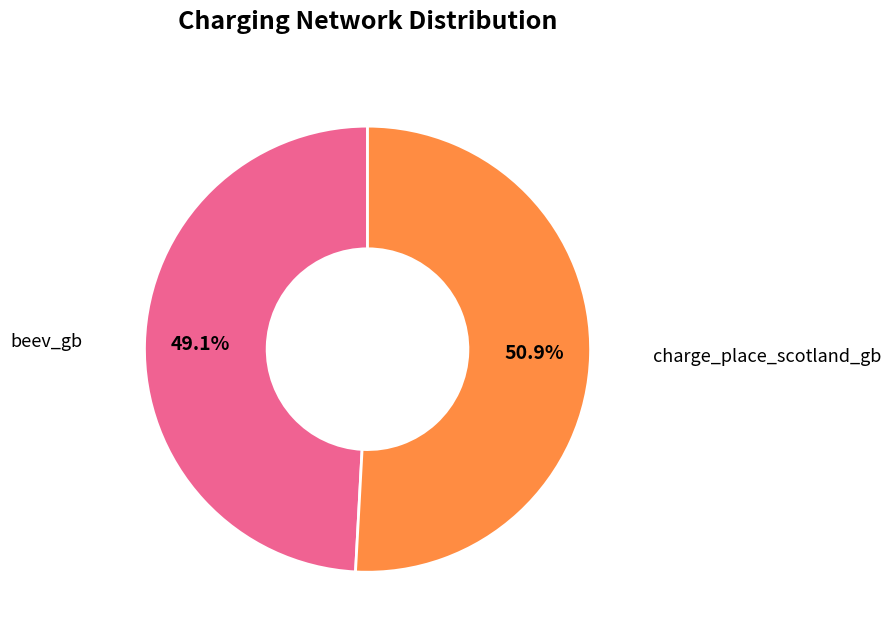

Combined, do beev_gb and charge_place_scotland_gb account for over 50%?

Yes